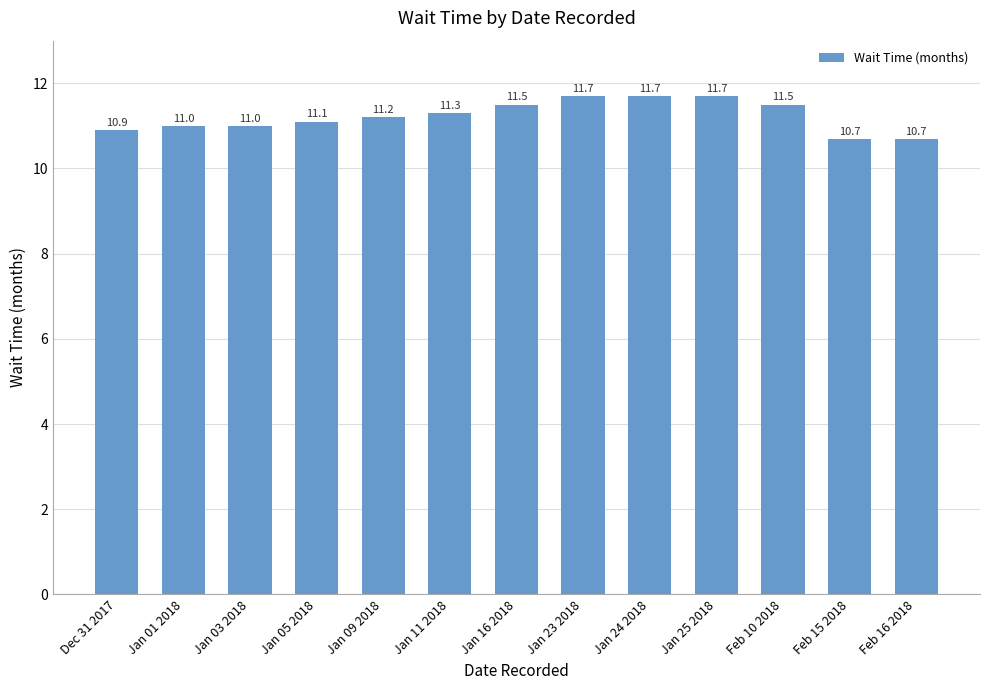

Count the number of categories in the chart.

13